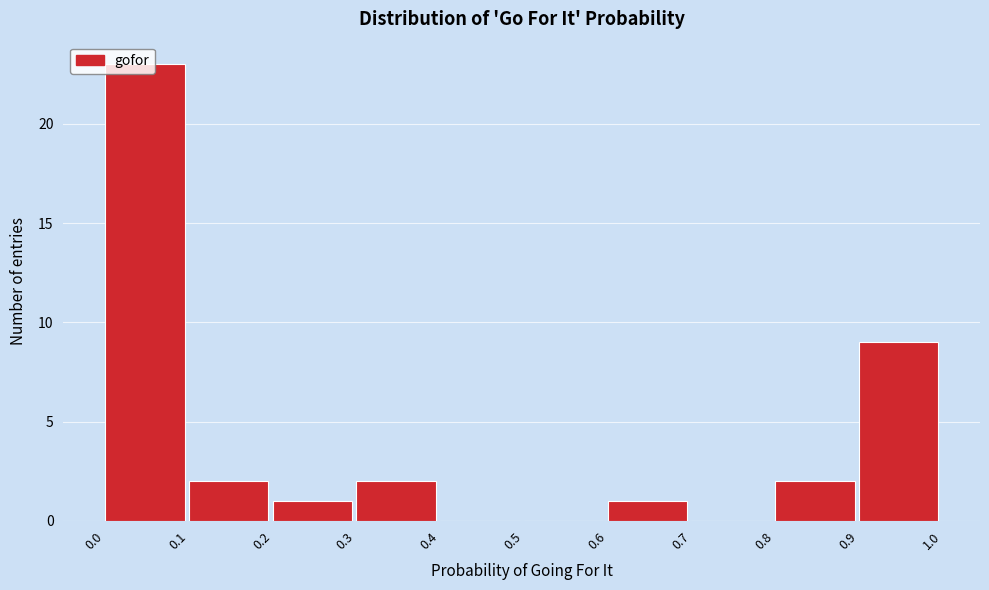

Reading left to right, list every bar in this chart as the range it spans on the x-axis followed by its height. The values are not printed on the chart, so give them approximately, as read against the axis.

0.0 to 0.1: 23
0.1 to 0.2: 2
0.2 to 0.3: 1
0.3 to 0.4: 2
0.4 to 0.5: 0
0.5 to 0.6: 0
0.6 to 0.7: 1
0.7 to 0.8: 0
0.8 to 0.9: 2
0.9 to 1.0: 9